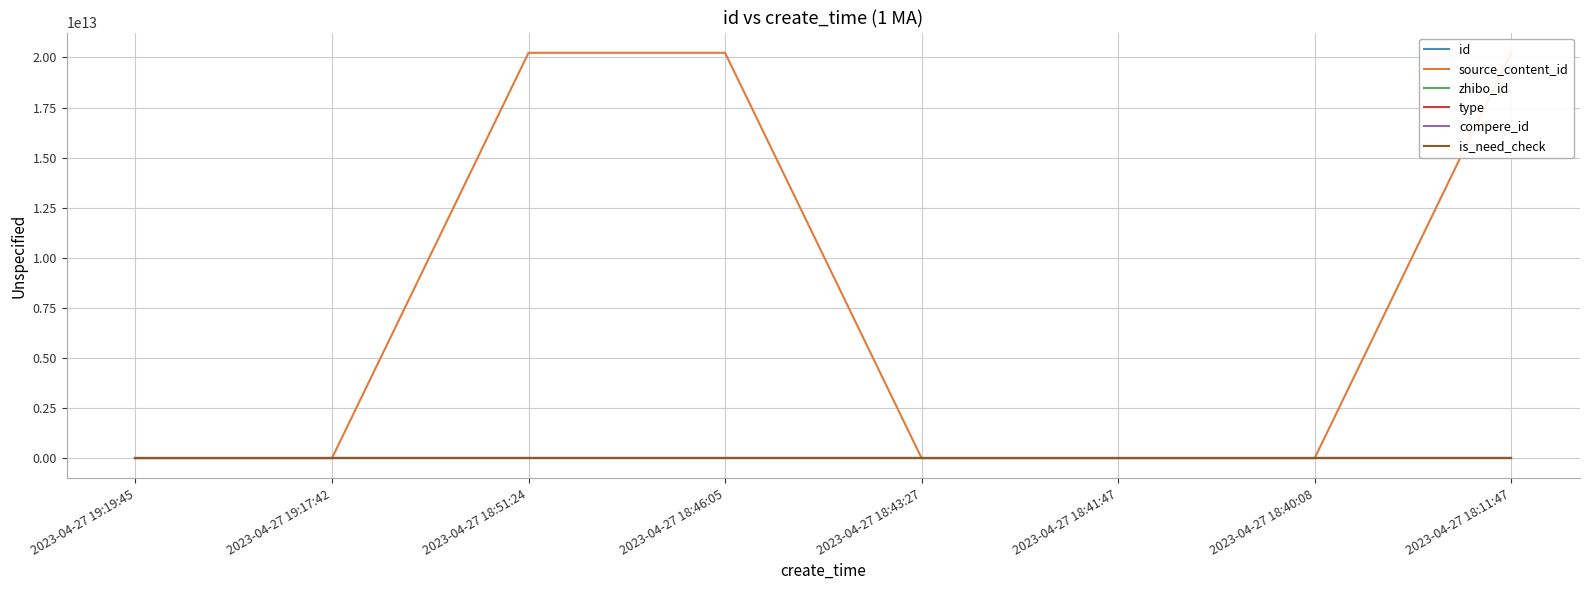

Does the chart display data point markers on the line(s)?

No